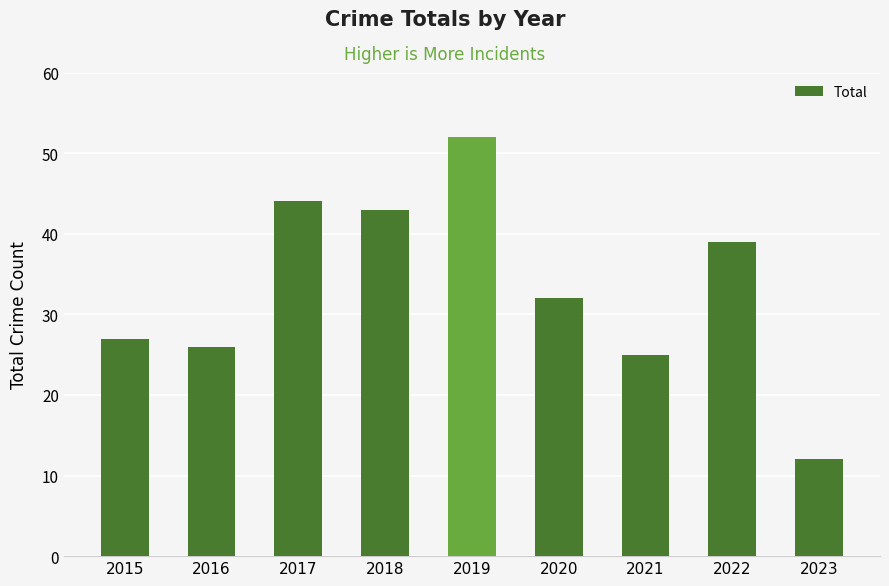

List the labels in order of value, largest first.

2019, 2017, 2018, 2022, 2020, 2015, 2016, 2021, 2023